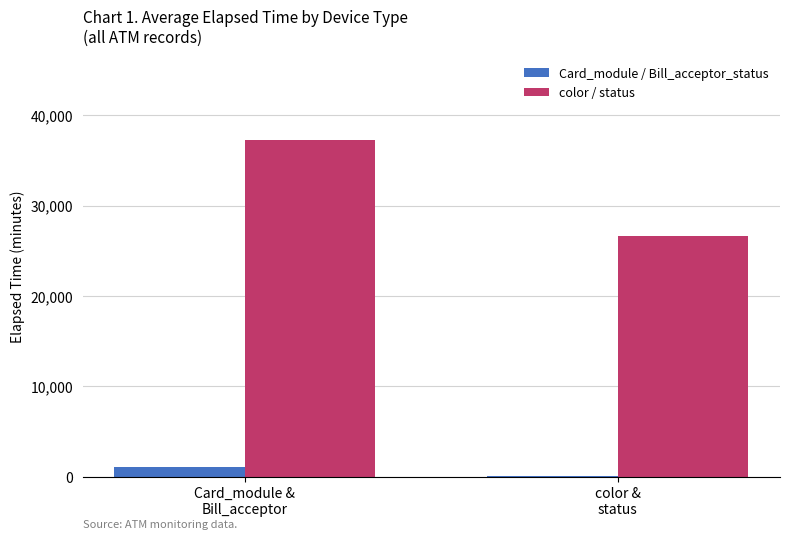

Between Card_module &
Bill_acceptor and color &
status, which series saw the biggest shift?

color / status